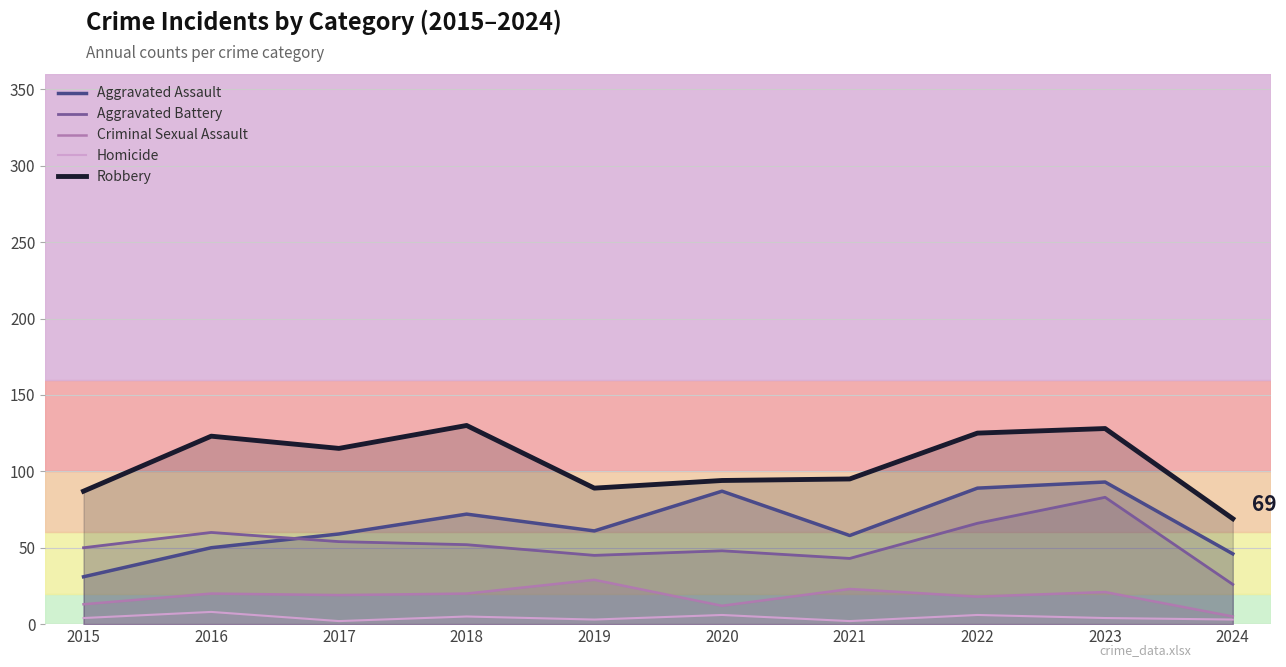

True or false: Criminal Sexual Assault and Aggravated Assault cross at least once.

False